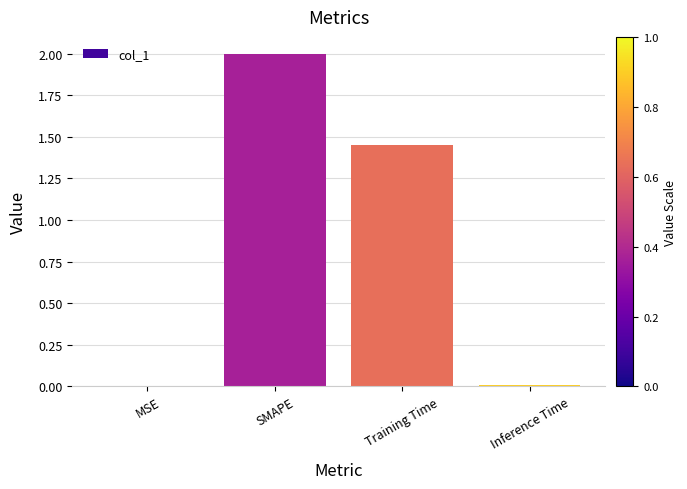

At which label does the data first exceed 1?

SMAPE